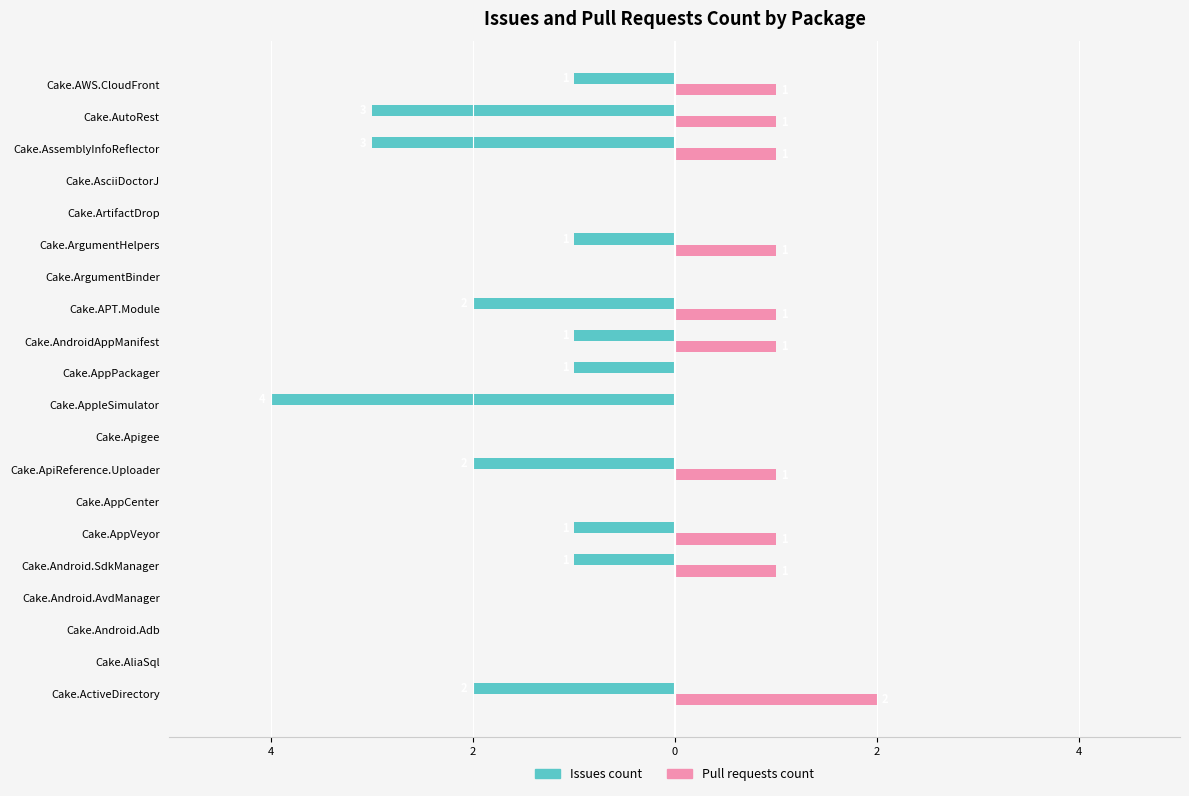

What is the label of the 16th bar from the right?

Cake.Android.SdkManager